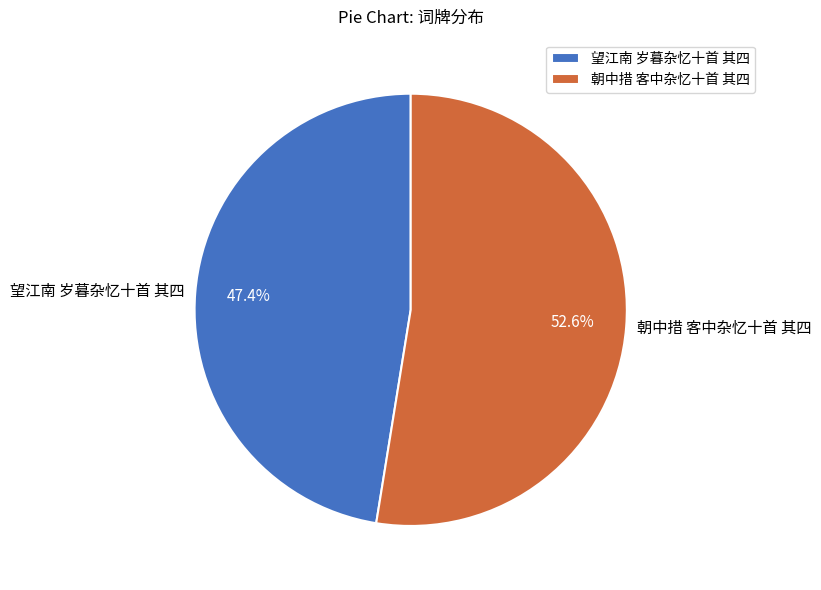

To the nearest percent, what is the difference between the largest and smallest slice percentages?

5%